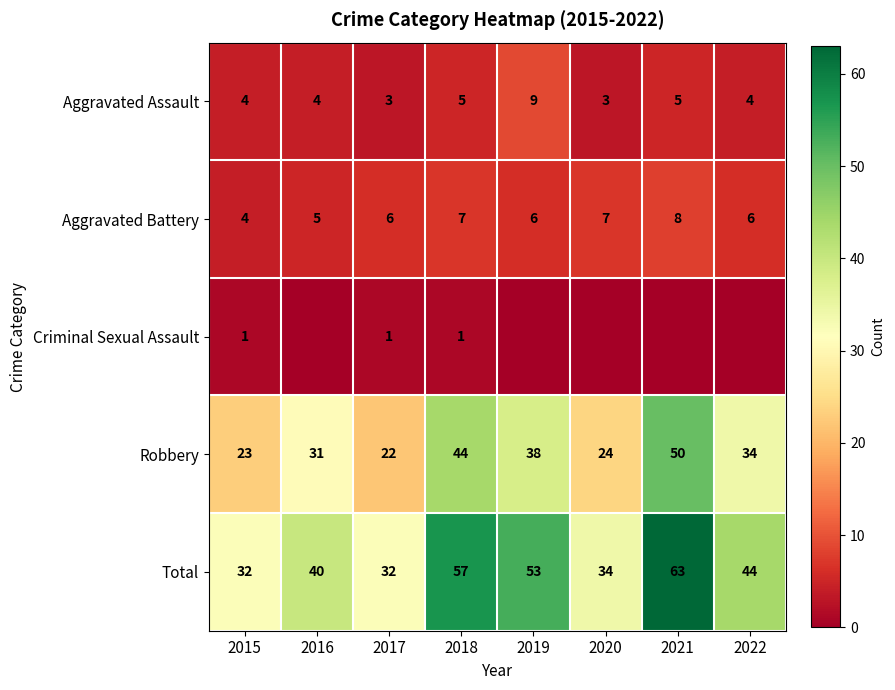

At which label does Total reach its peak?

2021